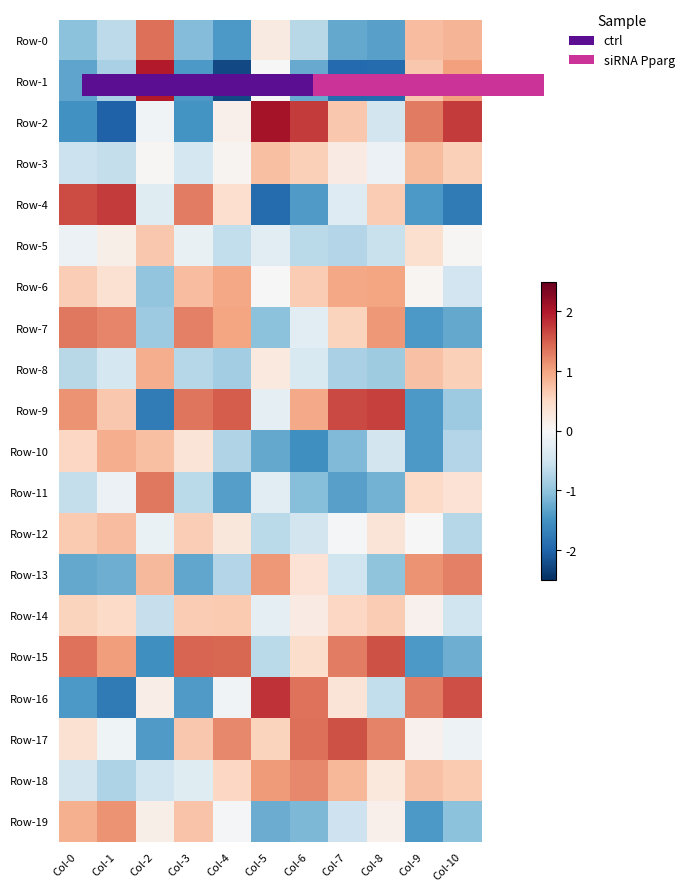

Where is Row-17 nearest to the value 0?

Col-1